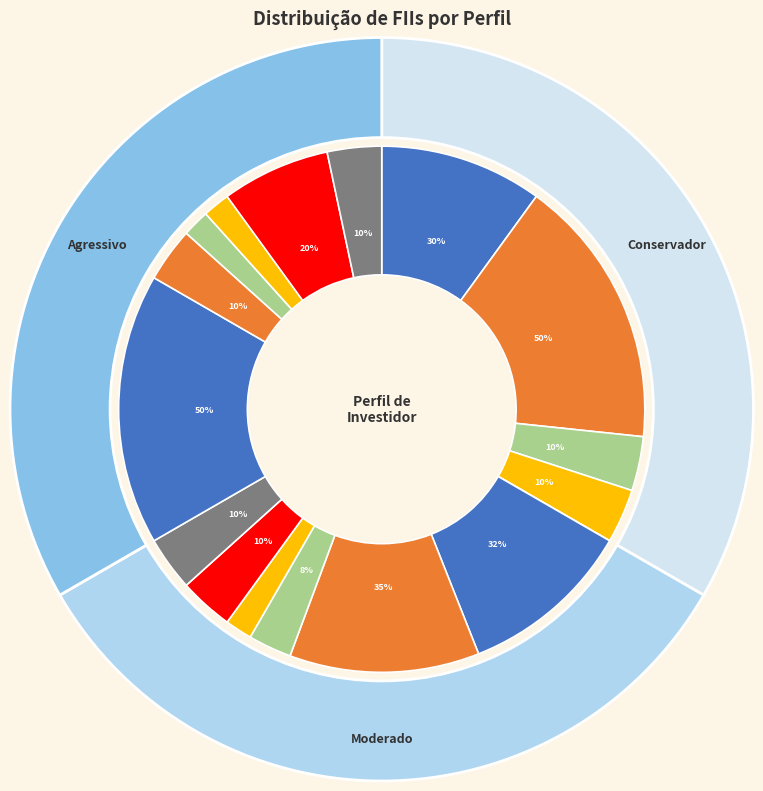

How many slices are in this pie chart?

6